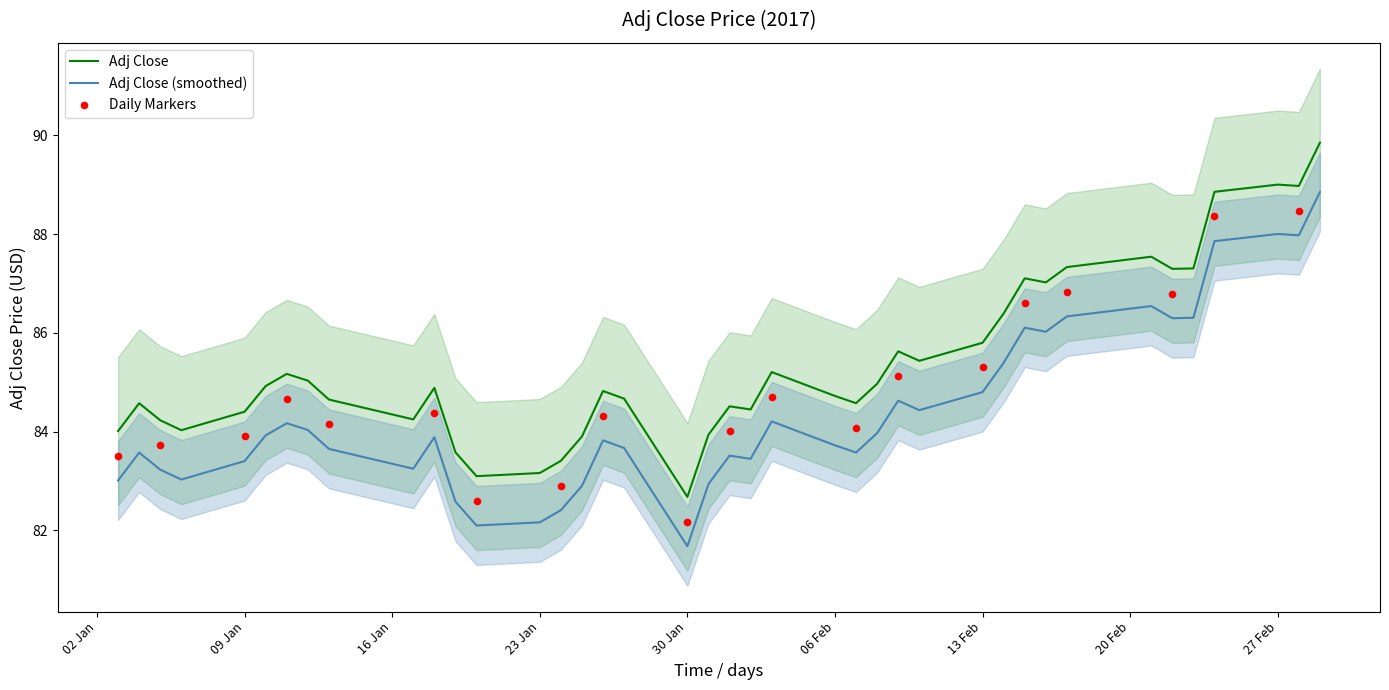

Which series has the widest spread of Y values?

Adj Close